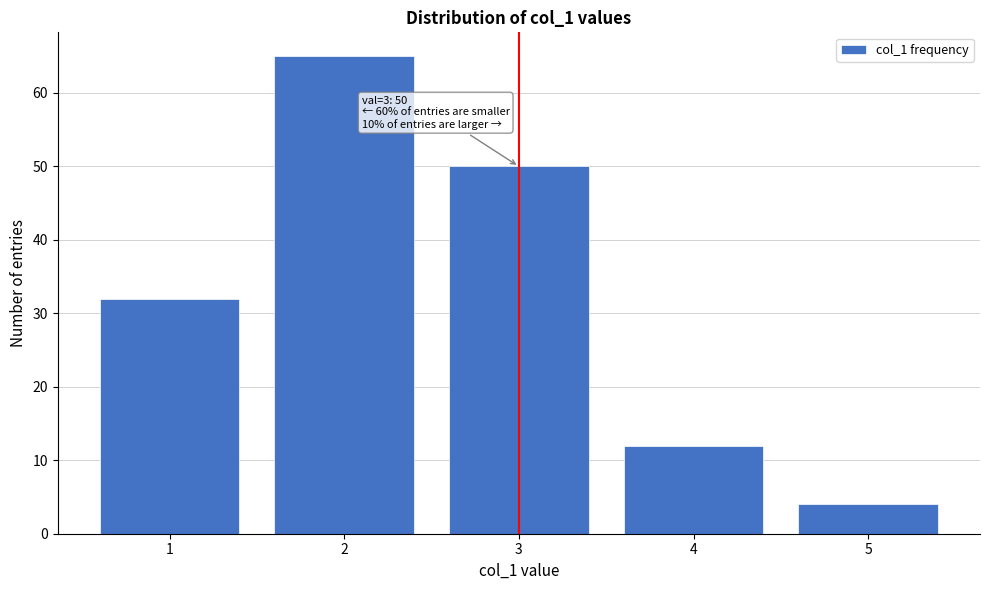

Reading left to right, transcribe all the data shown in this chart.

32	65	50	12	4